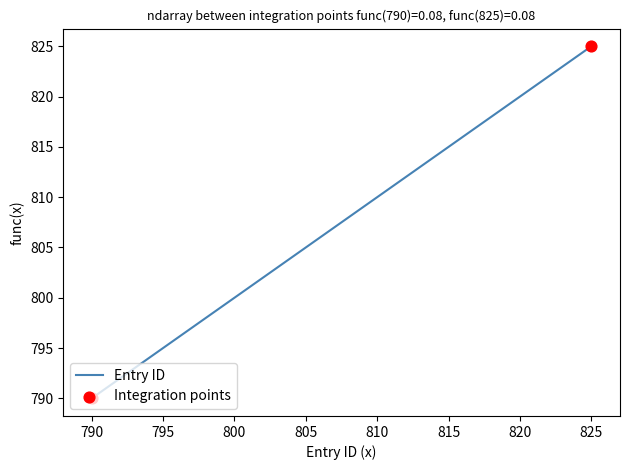

What is the smallest value displayed?

790